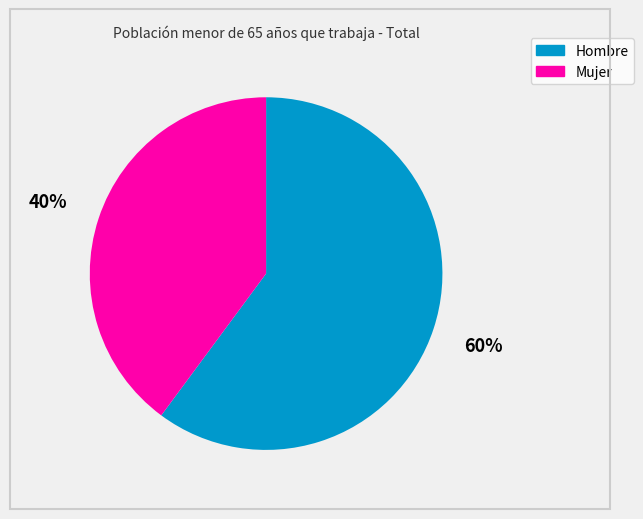

How many slices are in this pie chart?

2